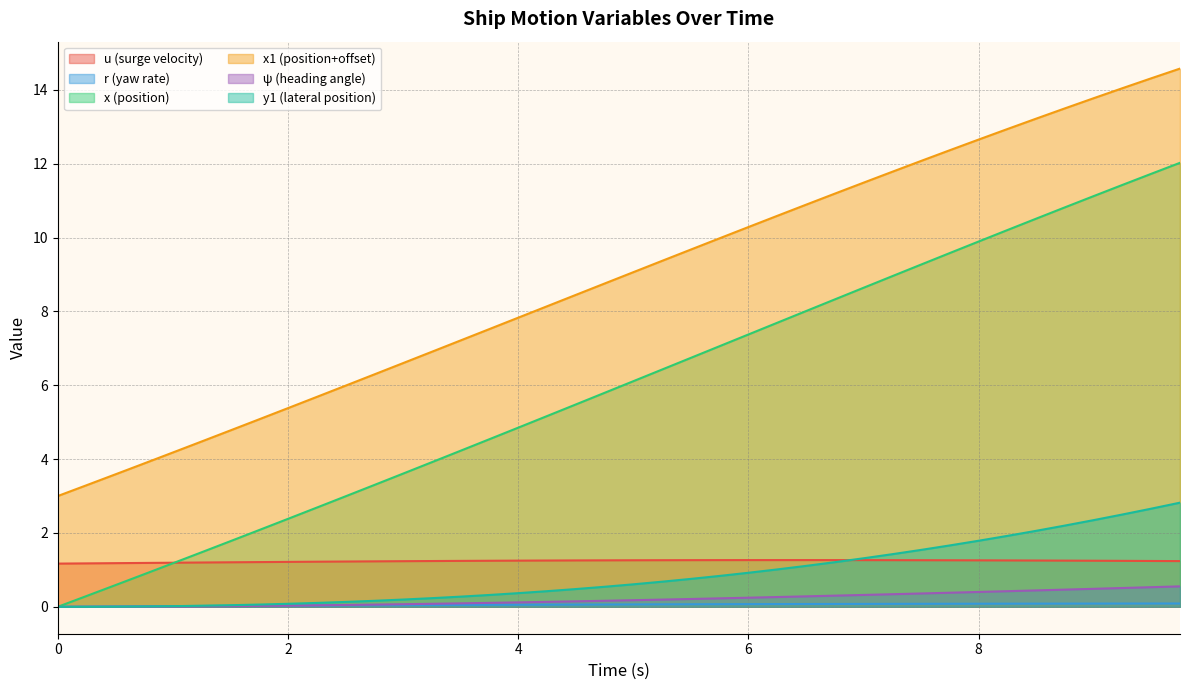

What is the total value across all series at 2.75?

11.1